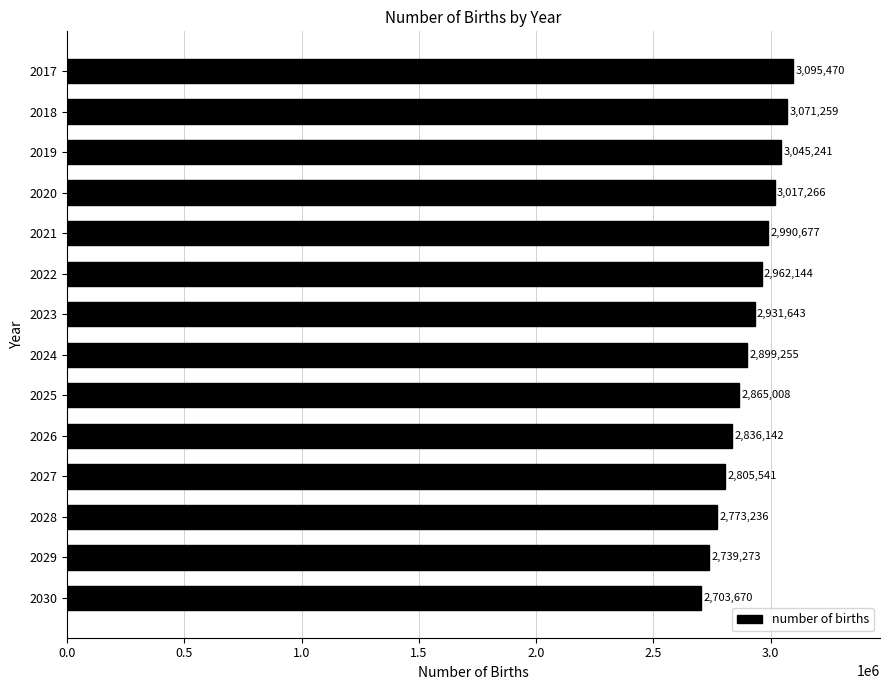

What is the difference between the second highest and second lowest values?

331986